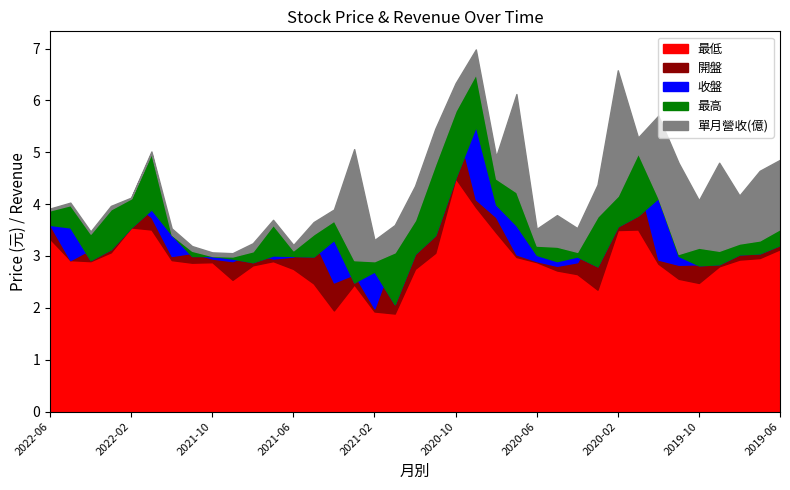

Reading right to left, list all the values displayed in this chart.

開盤: 2019-06=3.4	2019-07=3.2	2019-08=3.0	2019-09=3.0	2019-10=2.8	2019-11=2.8	2019-12=2.9	2020-01=4.5	2020-02=3.6	2020-03=3.6	2020-04=2.9	2020-05=2.8	2020-06=2.9	2020-07=3.0	2020-08=3.8	2020-09=4.1	2020-10=5.7	2020-11=4.5	2020-12=3.6	2021-01=3.0	2021-02=2.0	2021-03=2.6	2021-04=2.5	2021-05=3.3	2021-06=3.0	2021-07=3.0	2021-08=3.1	2021-09=2.9	2021-10=3.0	2021-11=3.1	2021-12=3.0	2022-01=3.8	2022-02=4.0	2022-03=3.6	2022-04=3.1	2022-05=2.9	2022-06=3.6
收盤: 2019-06=3.2	2019-07=3.0	2019-08=3.0	2019-09=2.8	2019-10=2.8	2019-11=3.0	2019-12=4.1	2020-01=3.8	2020-02=3.6	2020-03=2.8	2020-04=3.0	2020-05=2.9	2020-06=3.0	2020-07=3.6	2020-08=4.0	2020-09=5.5	2020-10=4.5	2020-11=3.4	2020-12=3.0	2021-01=2.1	2021-02=2.7	2021-03=2.5	2021-04=3.3	2021-05=3.0	2021-06=3.0	2021-07=3.0	2021-08=2.9	2021-09=3.0	2021-10=3.0	2021-11=3.0	2021-12=3.4	2022-01=3.9	2022-02=3.5	2022-03=3.1	2022-04=2.9	2022-05=3.5	2022-06=3.6
最高: 2019-06=3.5	2019-07=3.3	2019-08=3.2	2019-09=3.1	2019-10=3.2	2019-11=3.0	2019-12=4.1	2020-01=5.0	2020-02=4.2	2020-03=3.8	2020-04=3.1	2020-05=3.2	2020-06=3.2	2020-07=4.2	2020-08=4.5	2020-09=6.5	2020-10=5.8	2020-11=4.8	2020-12=3.7	2021-01=3.1	2021-02=2.9	2021-03=2.9	2021-04=3.7	2021-05=3.4	2021-06=3.1	2021-07=3.6	2021-08=3.1	2021-09=3.0	2021-10=3.0	2021-11=3.1	2021-12=3.4	2022-01=5.0	2022-02=4.1	2022-03=3.9	2022-04=3.4	2022-05=4.0	2022-06=3.9
最低: 2019-06=3.1	2019-07=3.0	2019-08=2.9	2019-09=2.8	2019-10=2.5	2019-11=2.6	2019-12=2.9	2020-01=3.5	2020-02=3.5	2020-03=2.4	2020-04=2.6	2020-05=2.7	2020-06=2.9	2020-07=3.0	2020-08=3.5	2020-09=3.9	2020-10=4.5	2020-11=3.1	2020-12=2.8	2021-01=1.9	2021-02=1.9	2021-03=2.5	2021-04=1.9	2021-05=2.5	2021-06=2.8	2021-07=2.9	2021-08=2.8	2021-09=2.5	2021-10=2.9	2021-11=2.9	2021-12=2.9	2022-01=3.5	2022-02=3.5	2022-03=3.1	2022-04=2.9	2022-05=2.9	2022-06=3.3
單月營收(億): 2019-06=0.7	2019-07=0.7	2019-08=0.5	2019-09=0.8	2019-10=0.5	2019-11=0.9	2019-12=0.8	2020-01=0.2	2020-02=1.2	2020-03=0.3	2020-04=0.2	2020-05=0.3	2020-06=0.2	2020-07=0.9	2020-08=0.2	2020-09=0.2	2020-10=0.3	2020-11=0.3	2020-12=0.3	2021-01=0.3	2021-02=0.2	2021-03=1.1	2021-04=0.1	2021-05=0.1	2021-06=0.1	2021-07=0.0	2021-08=0.1	2021-09=0.0	2021-10=0.0	2021-11=0.0	2021-12=0.1	2022-01=0.0	2022-02=0.0	2022-03=0.0	2022-04=0.0	2022-05=0.0	2022-06=0.0